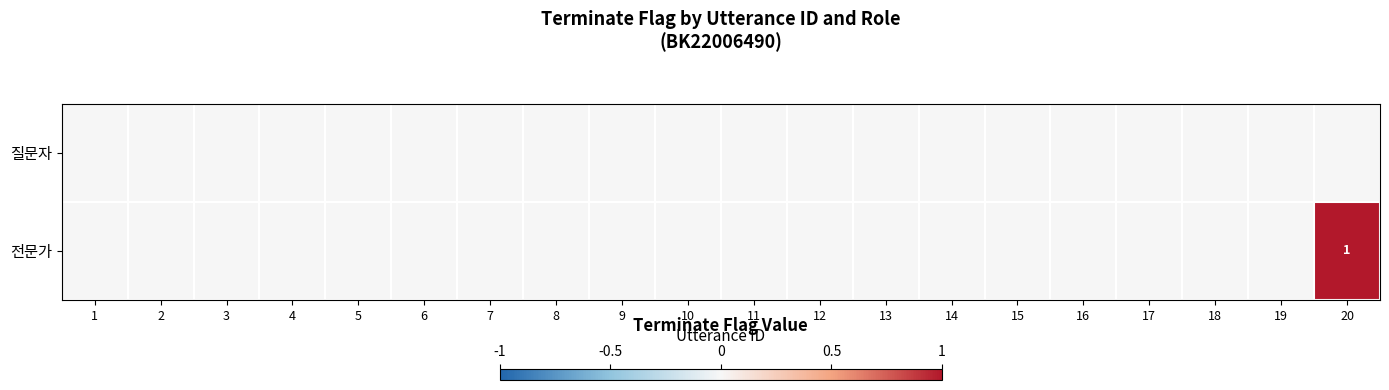

What is the sum of all 전문가 values?

1